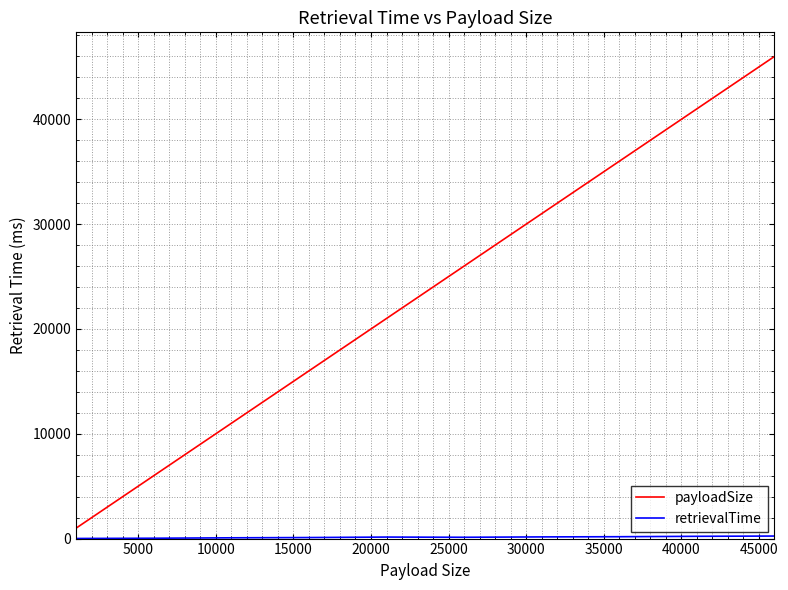

What is the lowest value of the payloadSize series?

1000